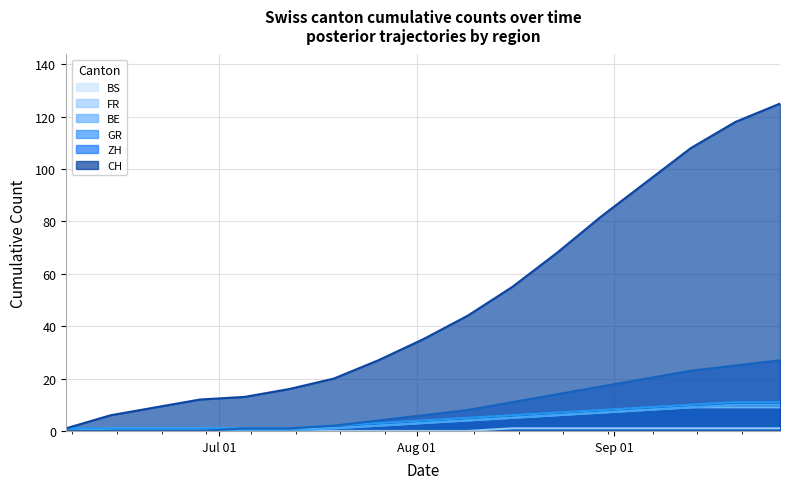

Count the number of data series in this chart.

6